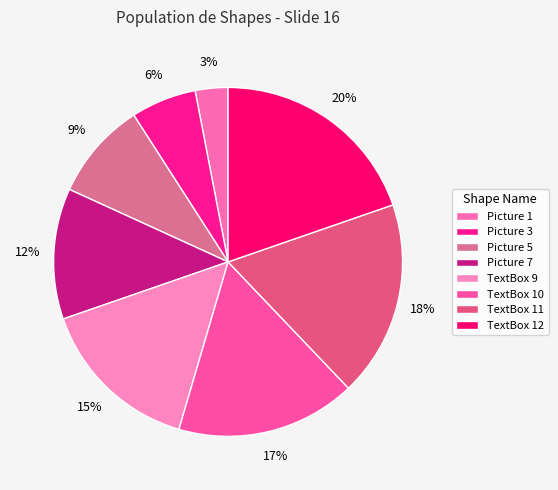

Is there a majority slice in this chart?

No